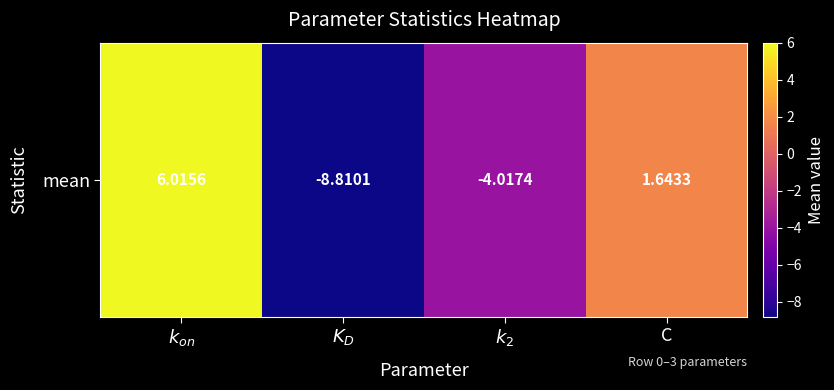

How many data points does each series have?

4